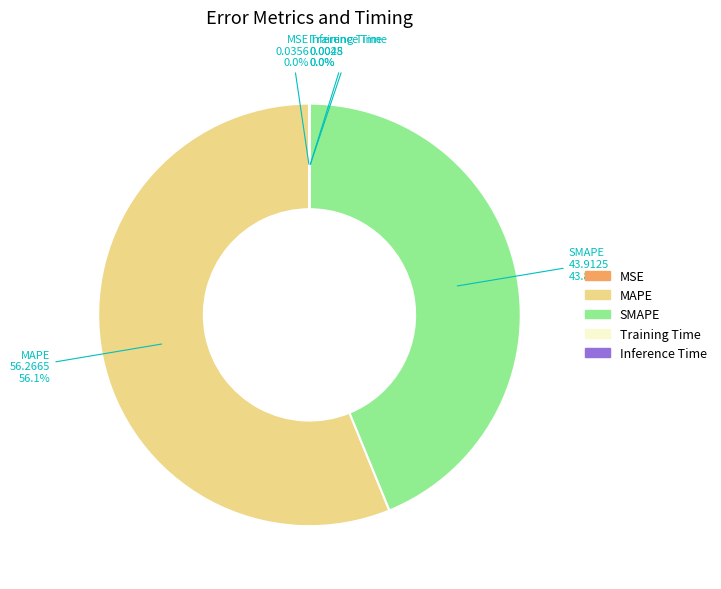

Between SMAPE and MAPE, which is larger?

MAPE